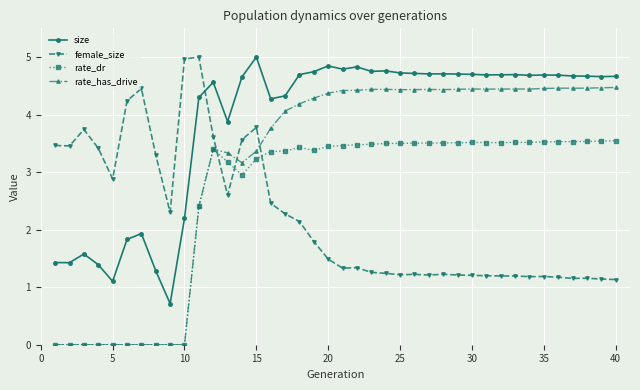

True or false: size and rate_has_drive cross at least once.

False